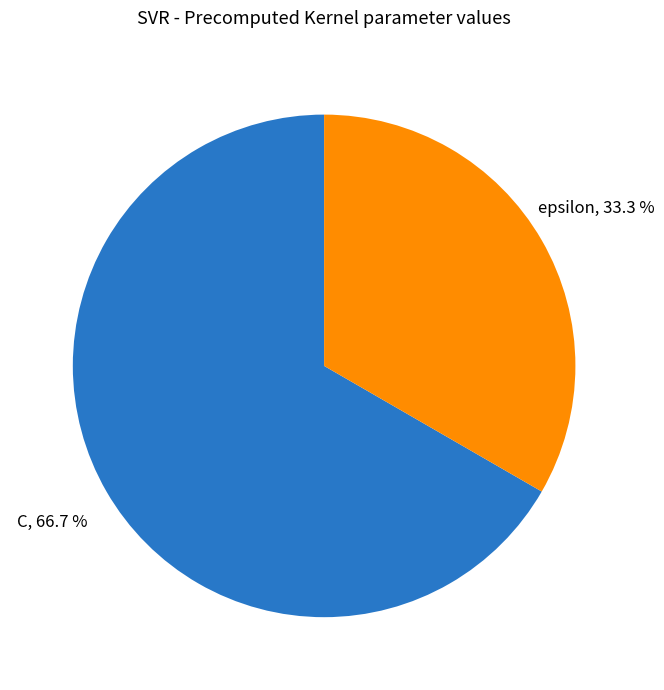

Is epsilon the majority of the pie?

No